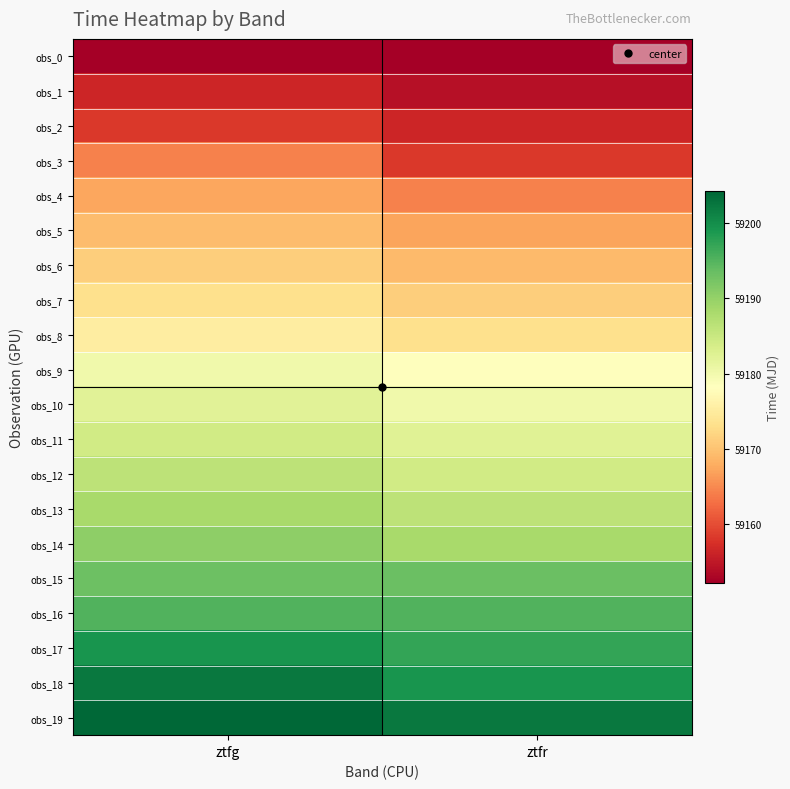

Reading left to right, list all the values displayed in this chart.

obs_0: ztfg=59152.3	ztfr=59152.4
obs_1: ztfg=59156.4	ztfr=59154.2
obs_2: ztfg=59158.2	ztfr=59156.4
obs_3: ztfg=59164.3	ztfr=59158.2
obs_4: ztfg=59167.3	ztfr=59164.3
obs_5: ztfg=59169.3	ztfr=59167.2
obs_6: ztfg=59171.3	ztfr=59169.3
obs_7: ztfg=59173.3	ztfr=59171.2
obs_8: ztfg=59175.3	ztfr=59173.2
obs_9: ztfg=59180.2	ztfr=59178.2
obs_10: ztfg=59182.2	ztfr=59180.2
obs_11: ztfg=59184.2	ztfr=59182.4
obs_12: ztfg=59186.2	ztfr=59184.3
obs_13: ztfg=59188.2	ztfr=59186.3
obs_14: ztfg=59190.4	ztfr=59188.3
obs_15: ztfg=59193.2	ztfr=59193.2
obs_16: ztfg=59195.2	ztfr=59195.2
obs_17: ztfg=59199.3	ztfr=59197.2
obs_18: ztfg=59202.2	ztfr=59199.2
obs_19: ztfg=59204.2	ztfr=59202.3